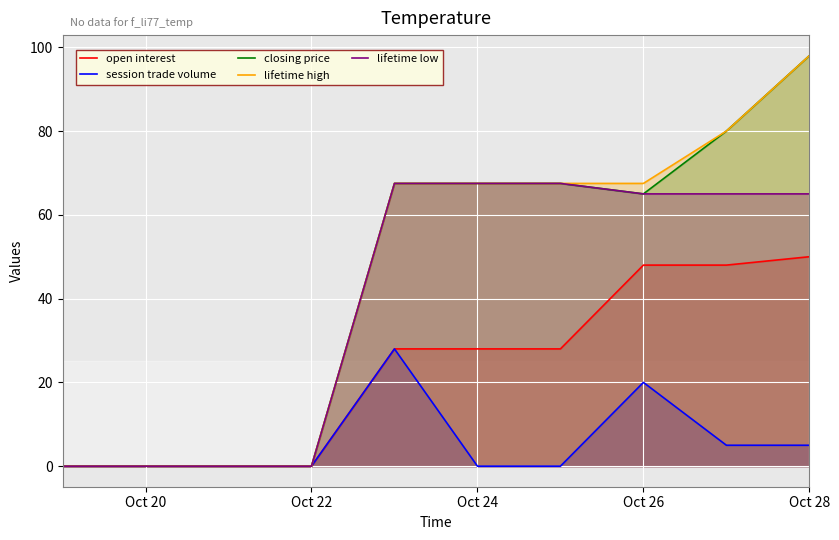

True or false: lifetime high and session trade volume intersect in this chart.

False